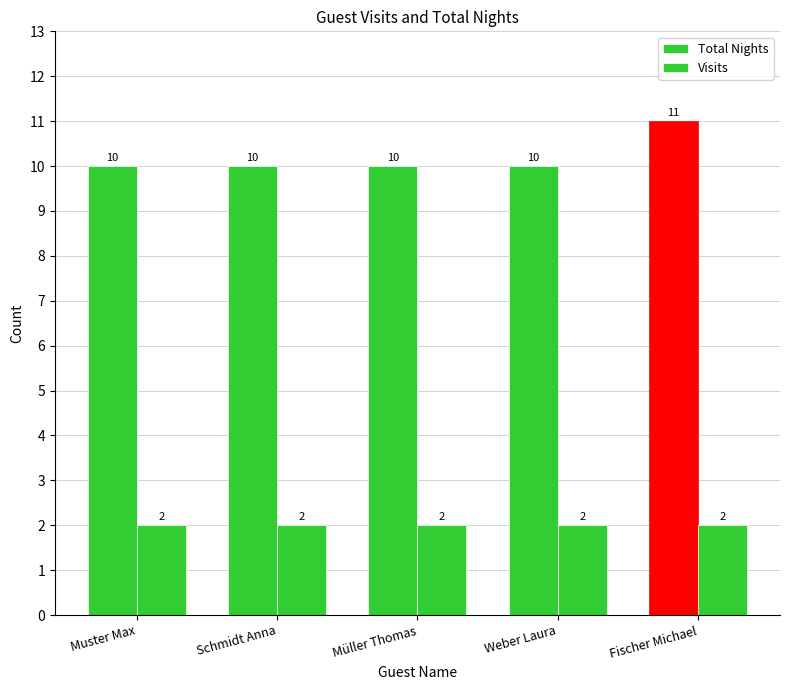

What is the spread (max minus min) of values at Weber Laura?

8